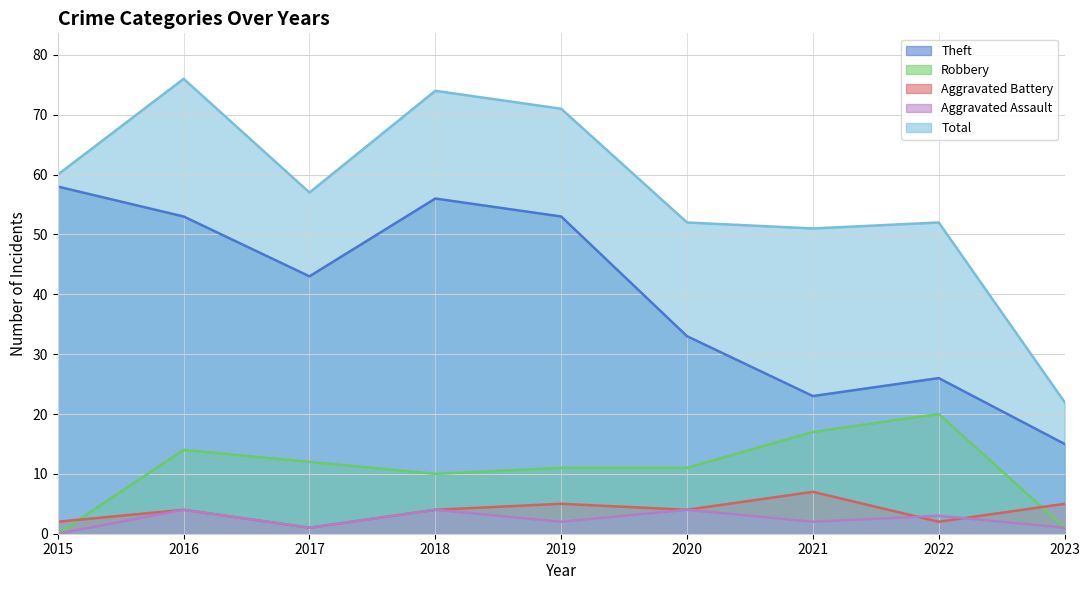

Between 2015 and 2017, which series saw the biggest shift?

Theft